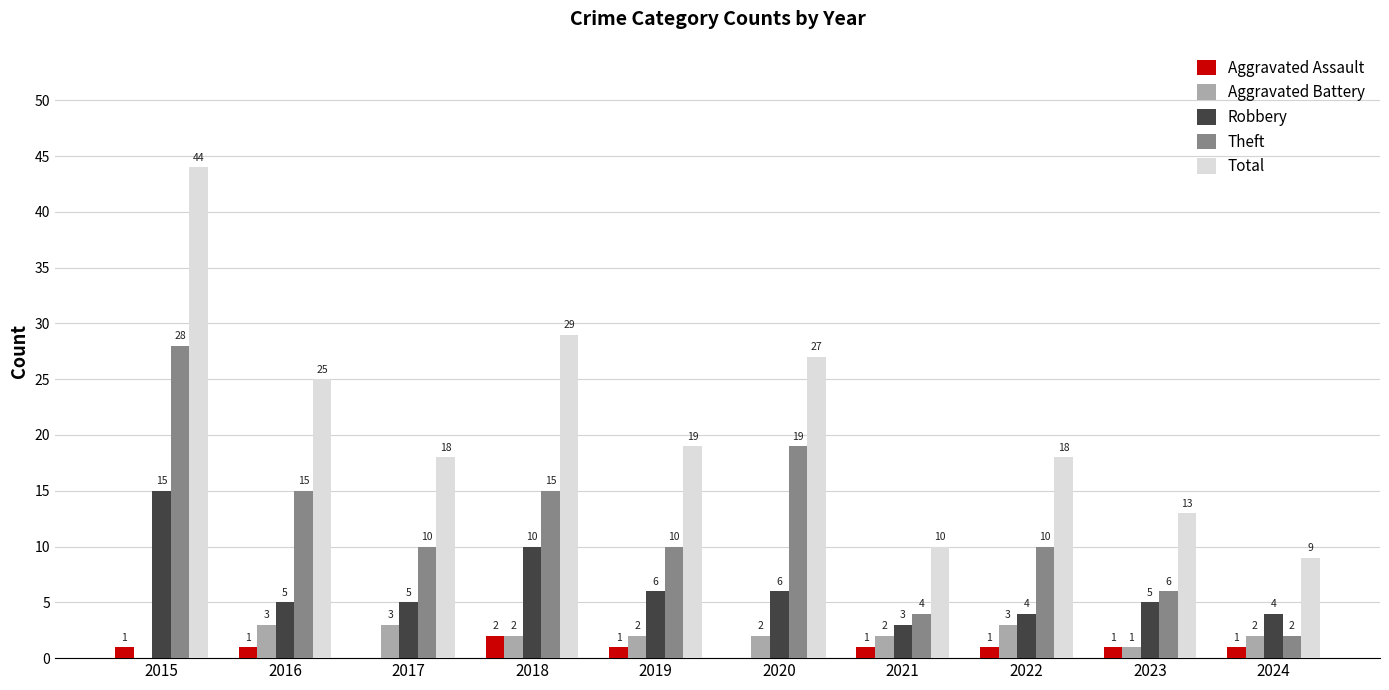

Reading left to right, what are all the values shown in this chart?

Aggravated Assault: 2015=1	2016=1	2017=0	2018=2	2019=1	2020=0	2021=1	2022=1	2023=1	2024=1
Aggravated Battery: 2015=0	2016=3	2017=3	2018=2	2019=2	2020=2	2021=2	2022=3	2023=1	2024=2
Robbery: 2015=15	2016=5	2017=5	2018=10	2019=6	2020=6	2021=3	2022=4	2023=5	2024=4
Theft: 2015=28	2016=15	2017=10	2018=15	2019=10	2020=19	2021=4	2022=10	2023=6	2024=2
Total: 2015=44	2016=25	2017=18	2018=29	2019=19	2020=27	2021=10	2022=18	2023=13	2024=9